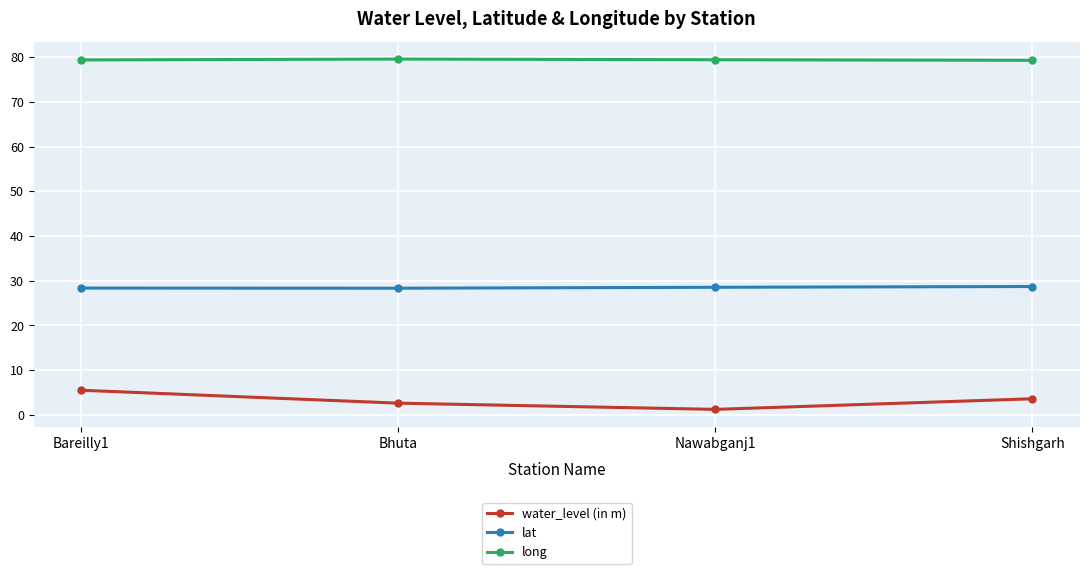

The value of long at Shishgarh is 39.5. True or false?

False